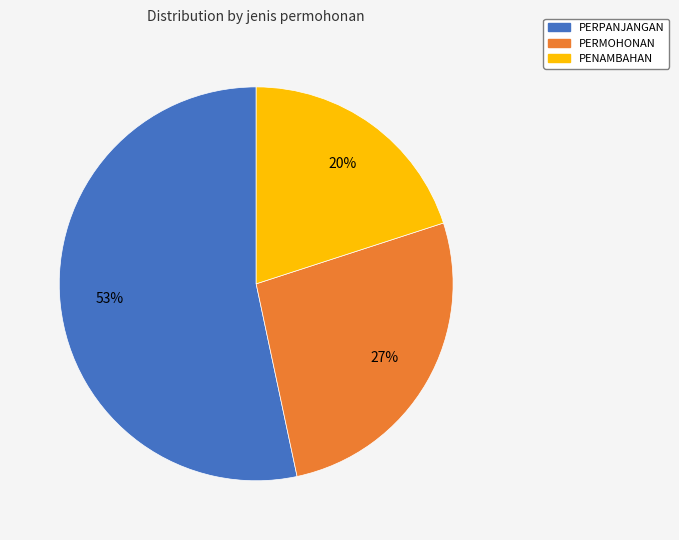

Is there any slice that represents more than half of the pie?

Yes